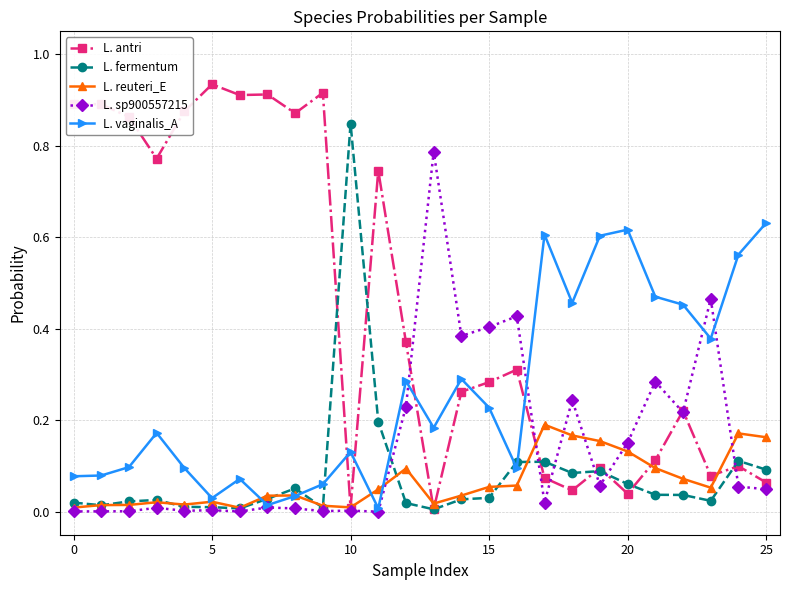

True or false: L. sp900557215 has more than 0 points higher than both neighbors.

True